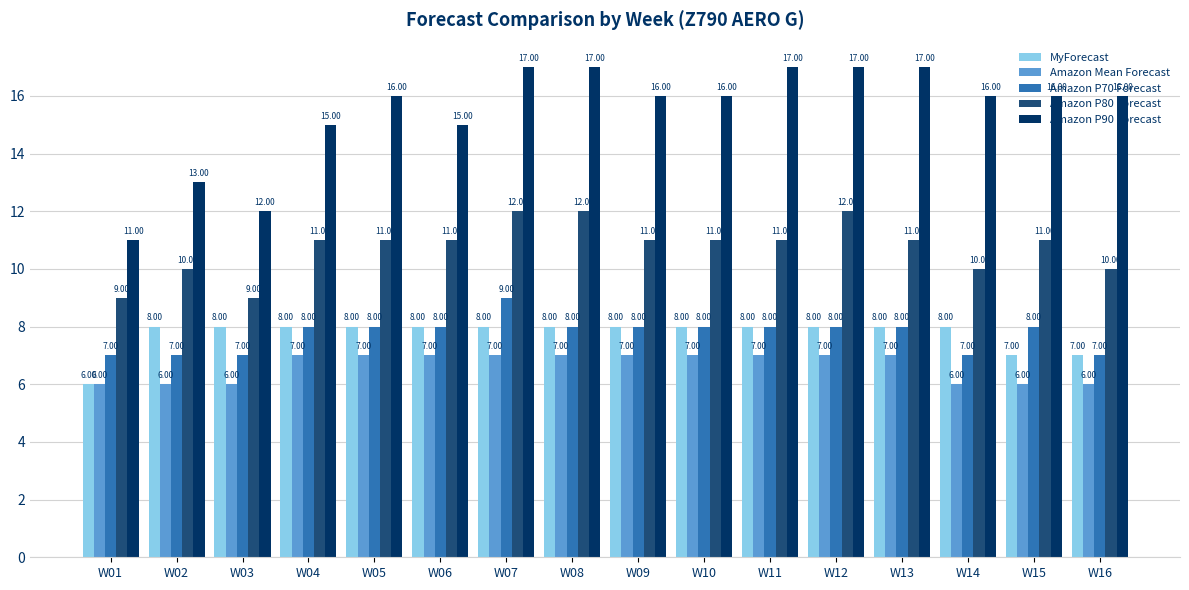

Count the Amazon P90 Forecast values in the range 15 to 17.

13